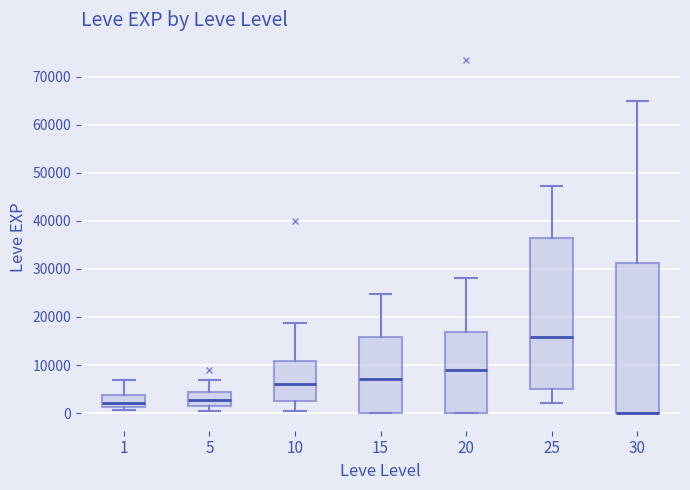

Where is the lower edge of the box at x = 10 on the y-axis? The values are not printed on the chart, so give them approximately, as read against the axis.

3000